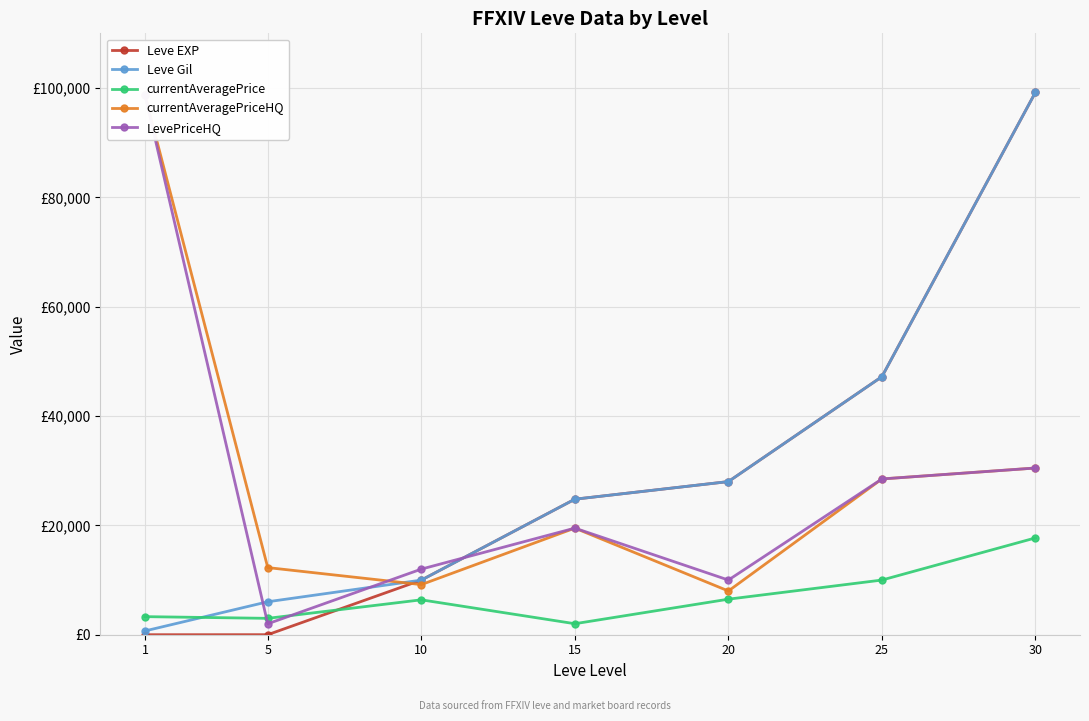

Reading left to right, list all the values displayed in this chart.

Leve EXP: 1=1	5=6	10=9990	15=24790	20=28010	25=47200	30=99220
Leve Gil: 1=690	5=6030	10=9990	15=24790	20=28010	25=47200	30=99220
currentAveragePrice: 1=3307	5=2996	10=6384	15=2013	20=6502	25=10000	30=17709
currentAveragePriceHQ: 1=98743	5=12278	10=9166	15=19500	20=8000	25=28492	30=30495
LevePriceHQ: 1=98743	5=2000	10=12000	15=19500	20=10000	25=28492	30=30495